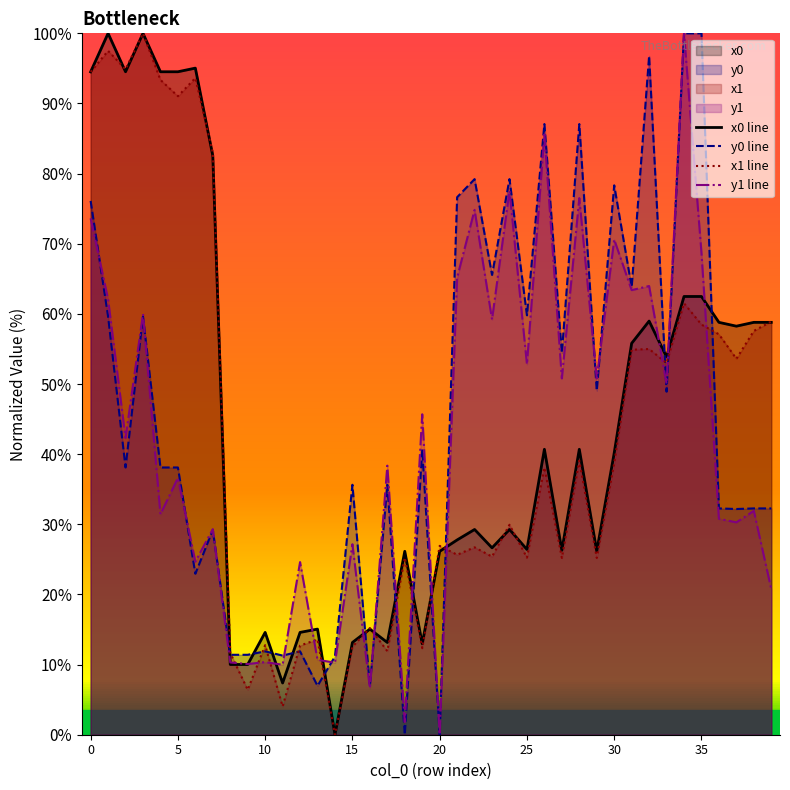

What is the sum of the x1 line values at 20 and 31?

81.8